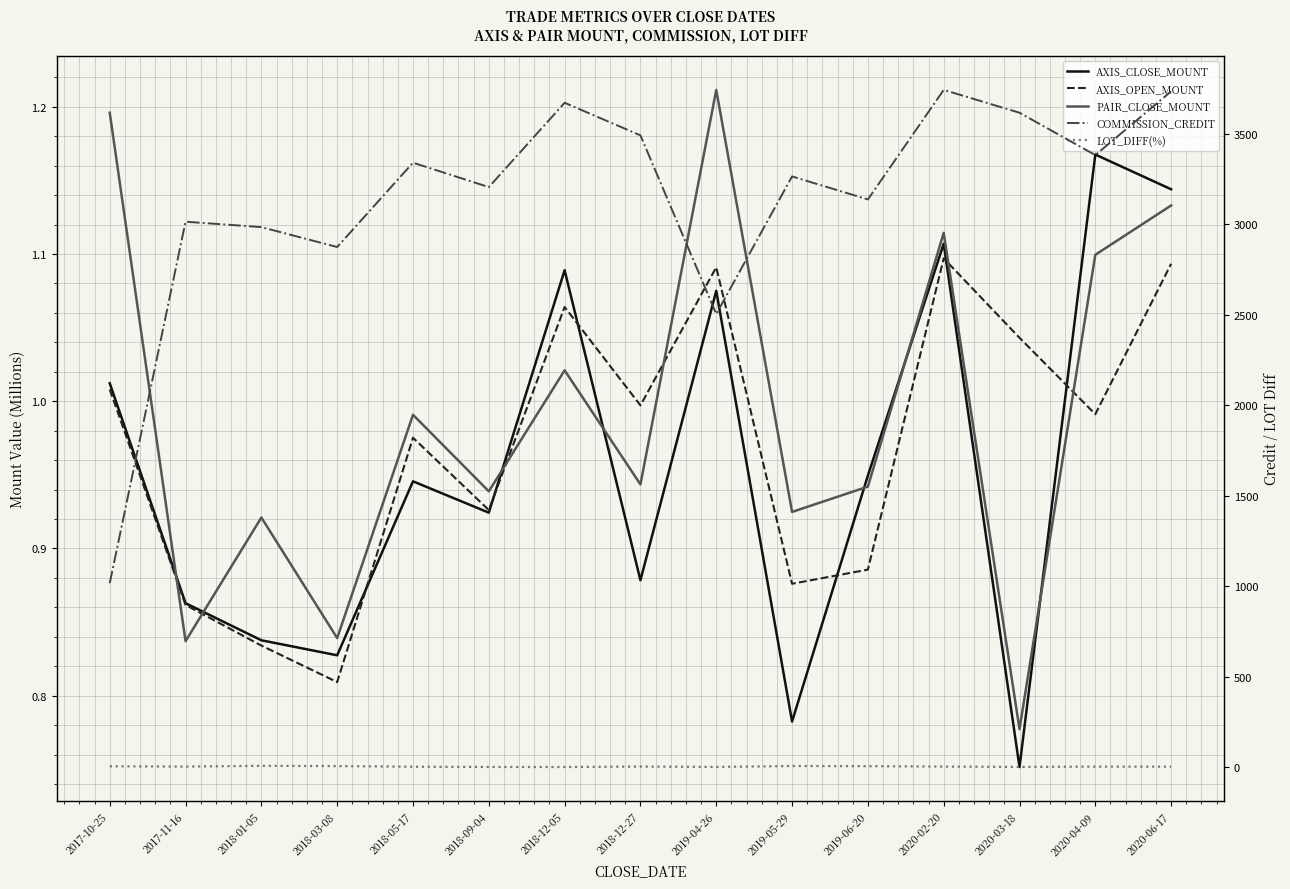

What is the average value of the AXIS_CLOSE_MOUNT series?

1.0